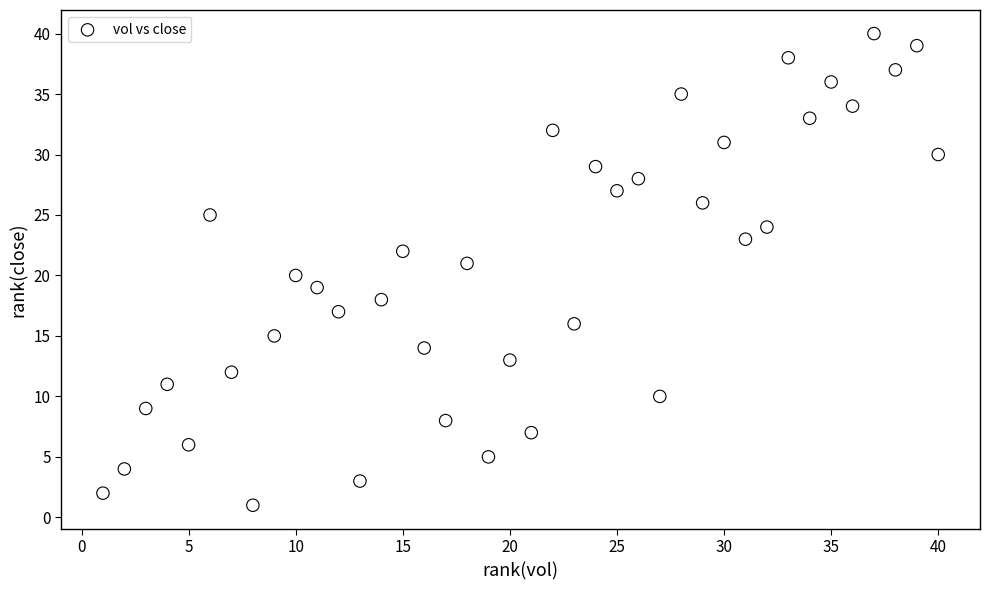

What is the range of X values (max minus min)?

39